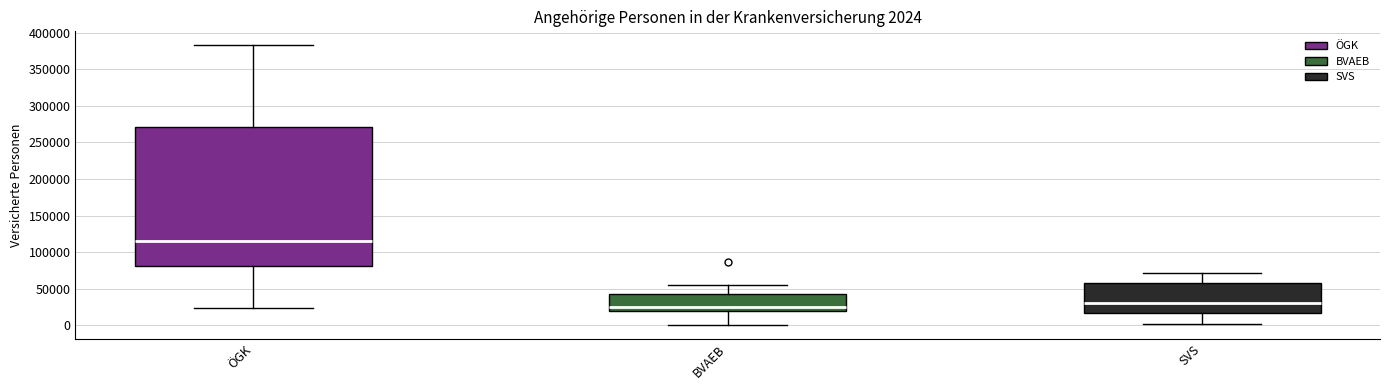

Comparing the boxes themselves (not the whiskers), which one is the tallest?

ÖGK